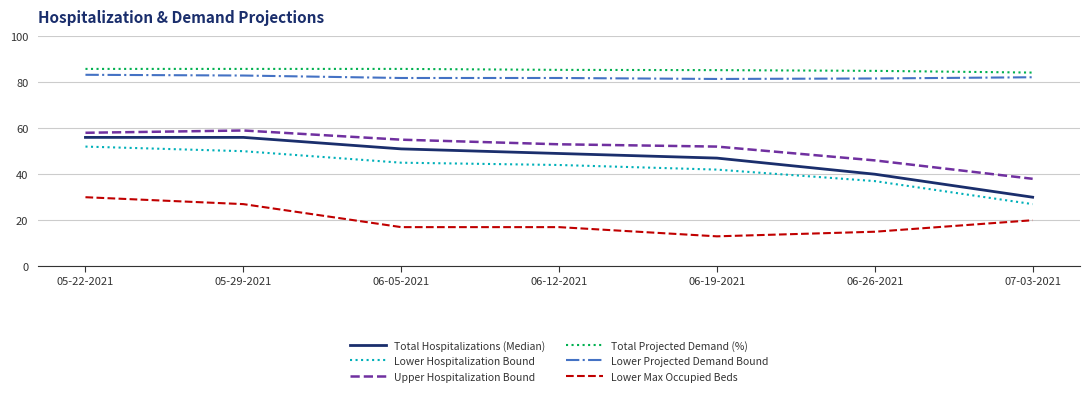

What is the difference between the second highest and second lowest values in the Upper Hospitalization Bound series?

12.0